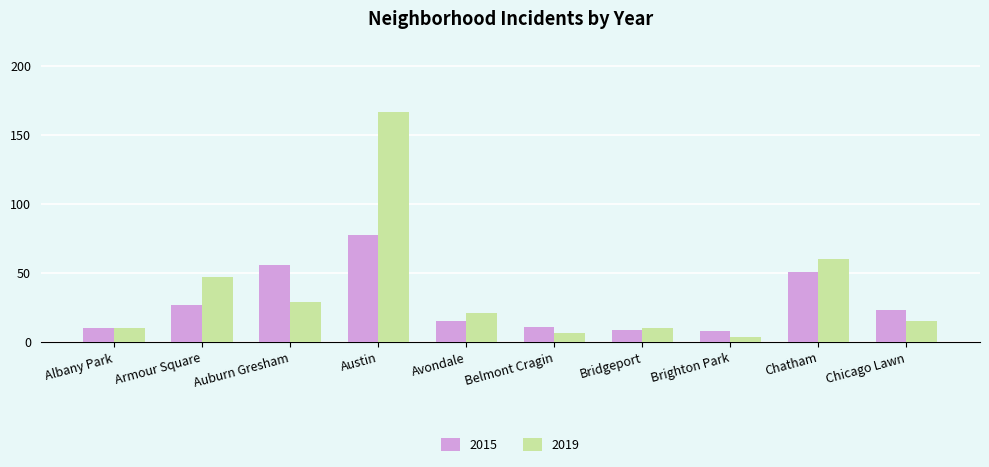

What is the difference between the 2019 values at Avondale and Austin?

146